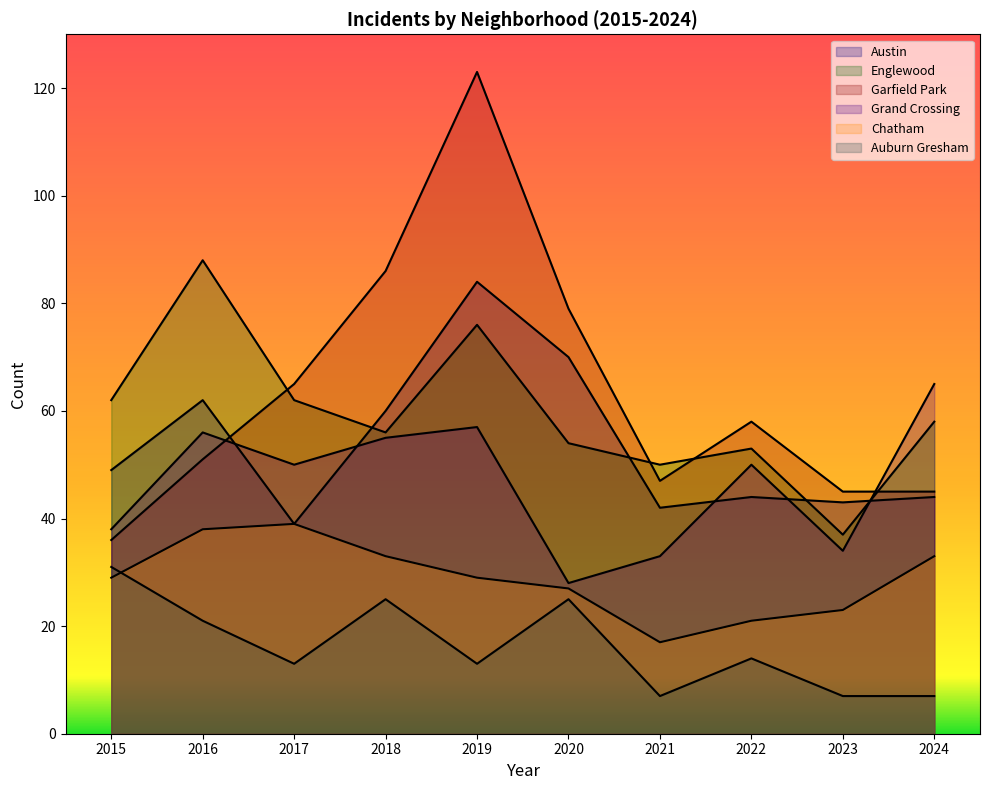

Which series has the largest range (max minus min)?

Garfield Park